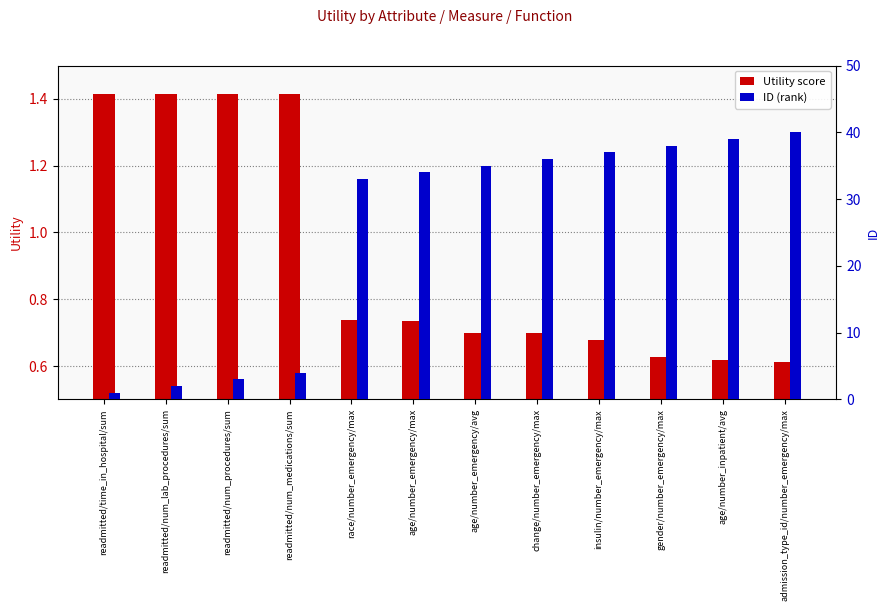

List the series in order of their overall mean, highest first.

ID (rank), Utility score